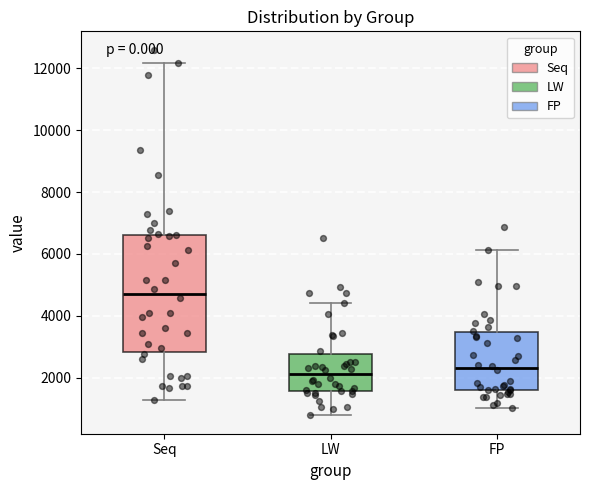

Reading left to right, transcribe this box plot: for each box, give where its median line is, the range the box spans, and where its two whiskers end, as read against the y-axis. The values are not printed on the chart, so give them approximately, as read against the axis.

Seq: median 4800, box 2800 to 6600, whiskers 1200 to 12200
LW: median 2200, box 1600 to 2800, whiskers 800 to 4400
FP: median 2400, box 1600 to 3400, whiskers 1000 to 6200